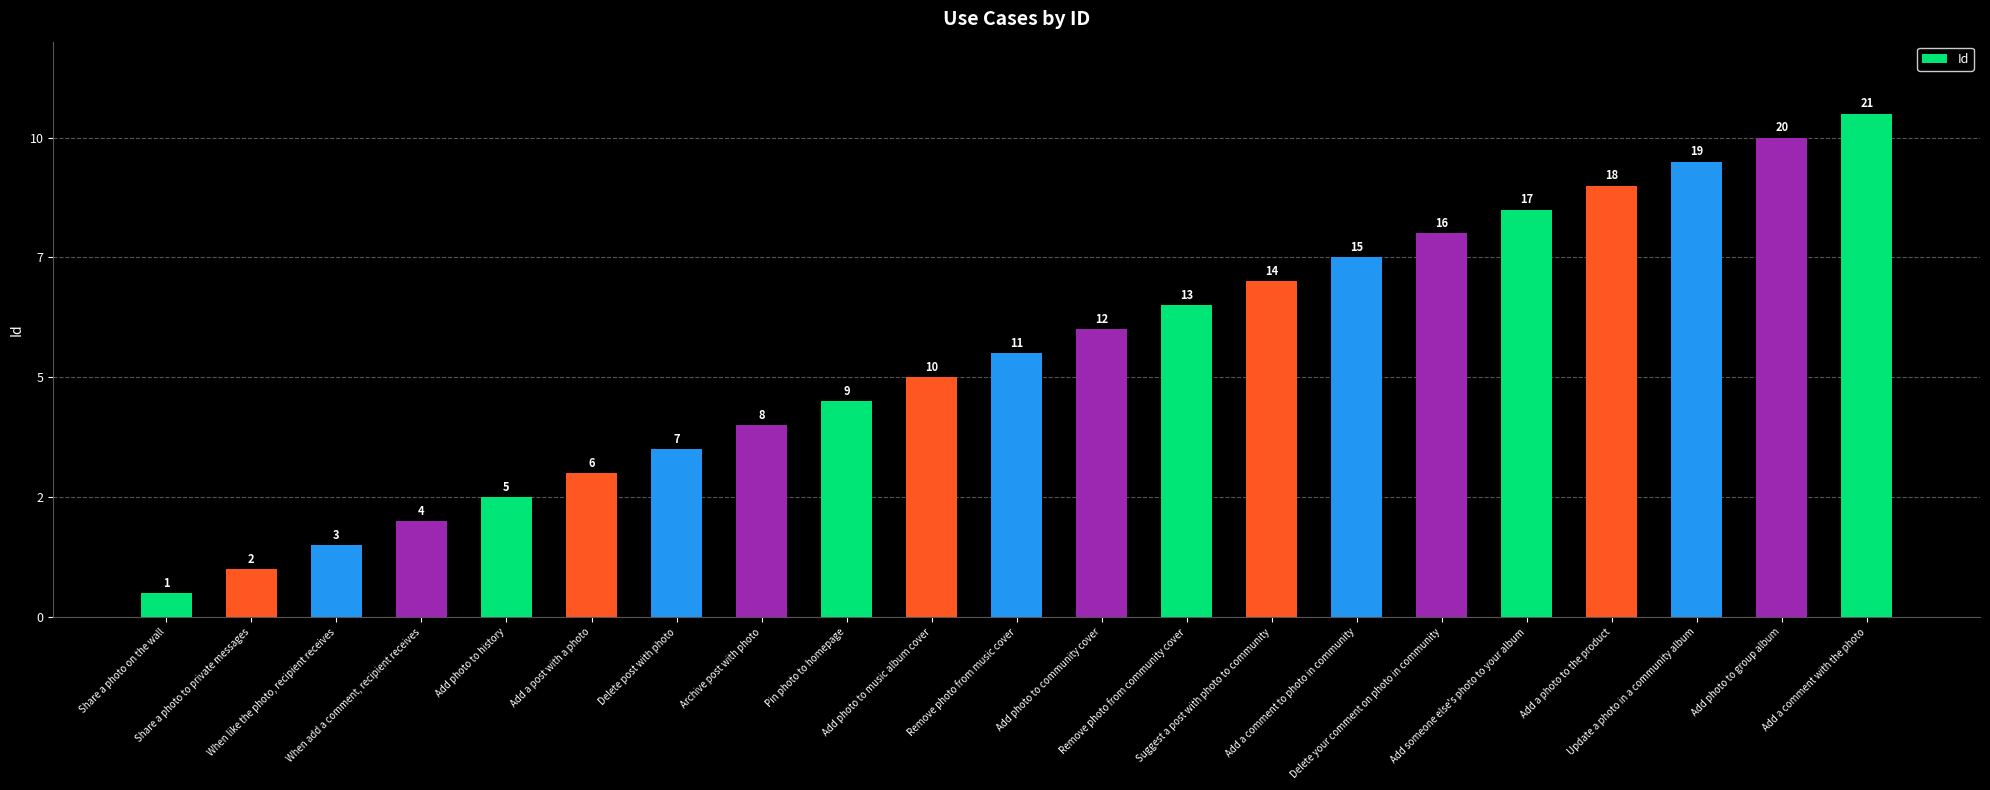

How many data points are less than 11?

10